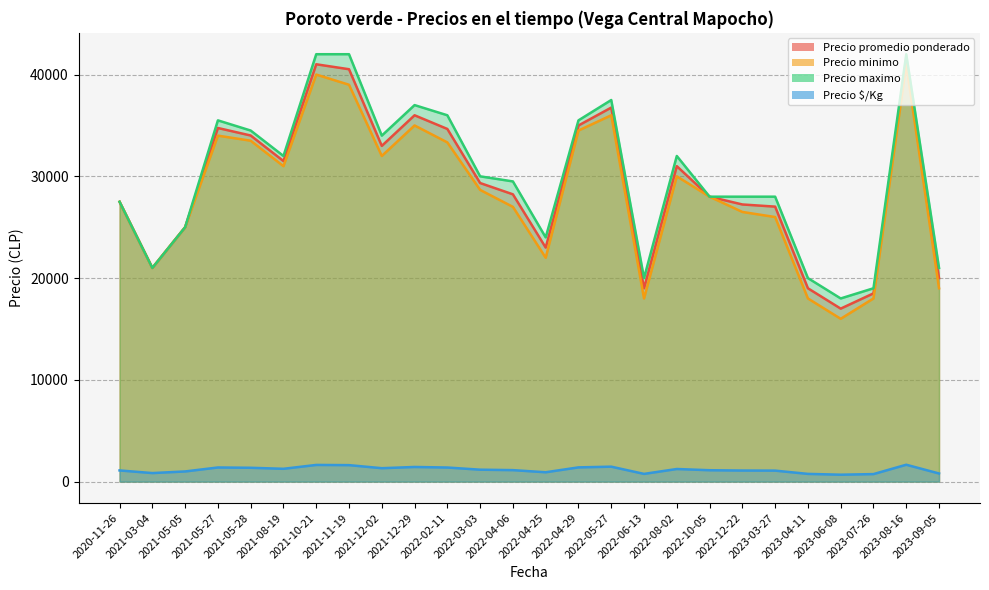

Which series has the largest range (max minus min)?

Precio promedio ponderado